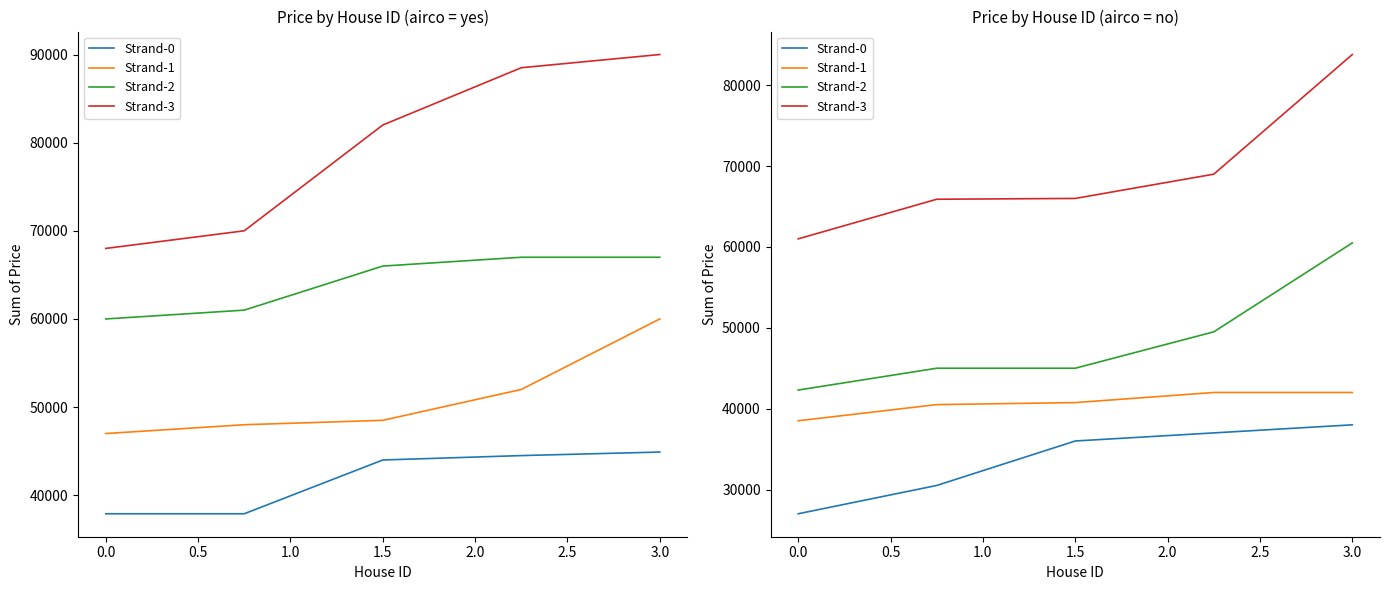

List the series in order of their overall mean, highest first.

Strand-3, Strand-2, Strand-1, Strand-0